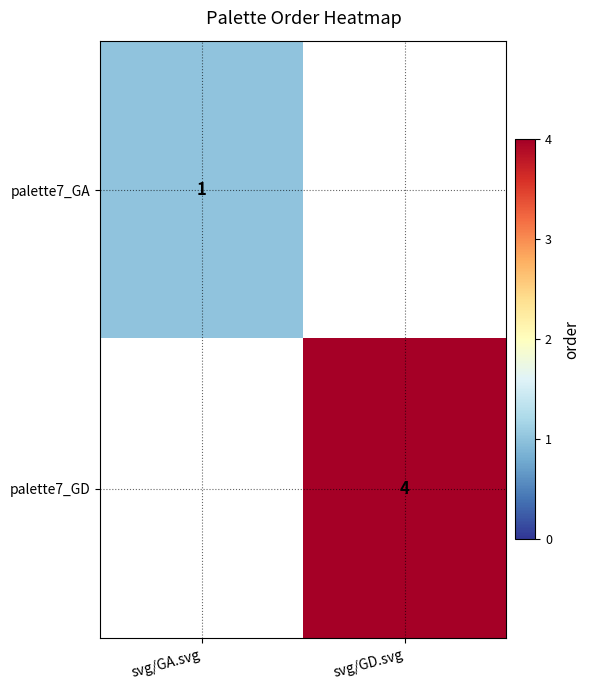

The value of palette7_GA at svg/GA.svg is 1.6. True or false?

False